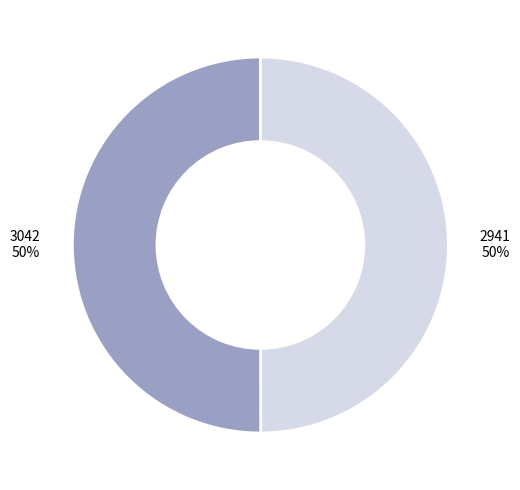

Which category accounts for the majority?

3042